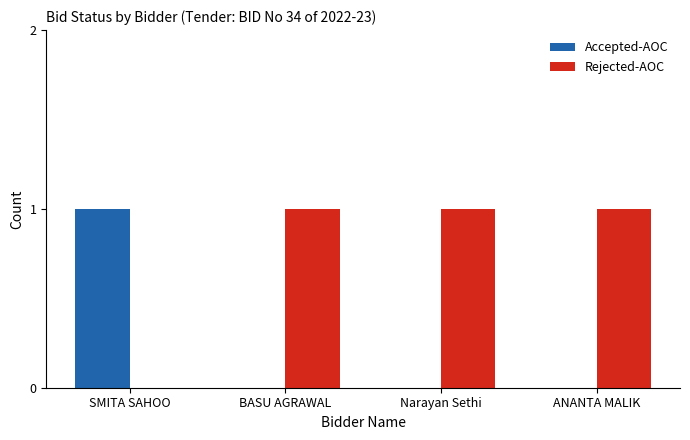

Which category has the highest value in the Accepted-AOC series?

SMITA SAHOO